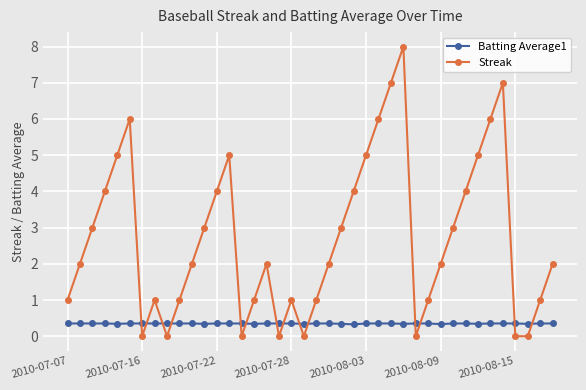

Does the chart have visible grid lines?

Yes